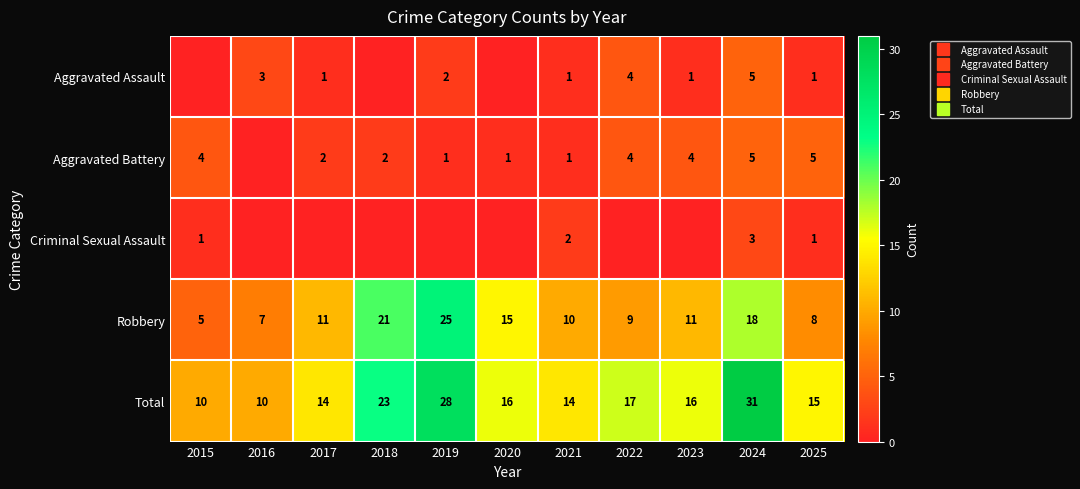

At how many categories does at least one series exceed 2?

11